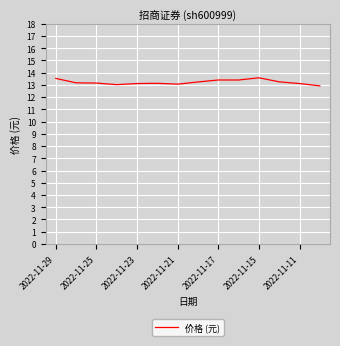

What is the difference between the maximum and minimum values?

0.7